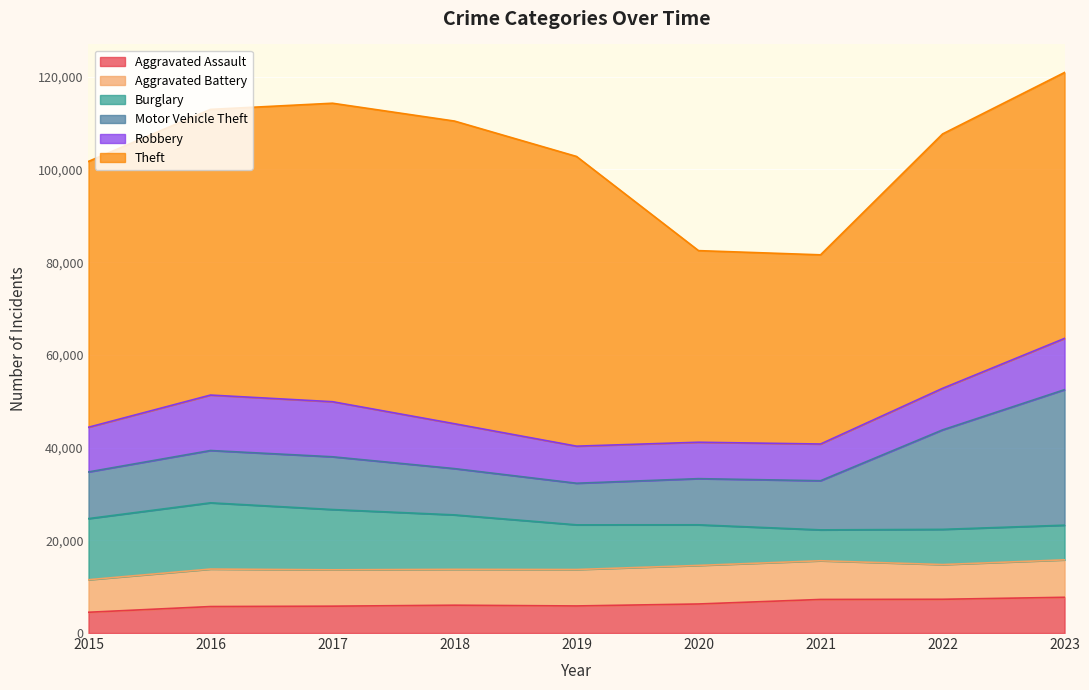

At which label does Theft reach its peak?

2018